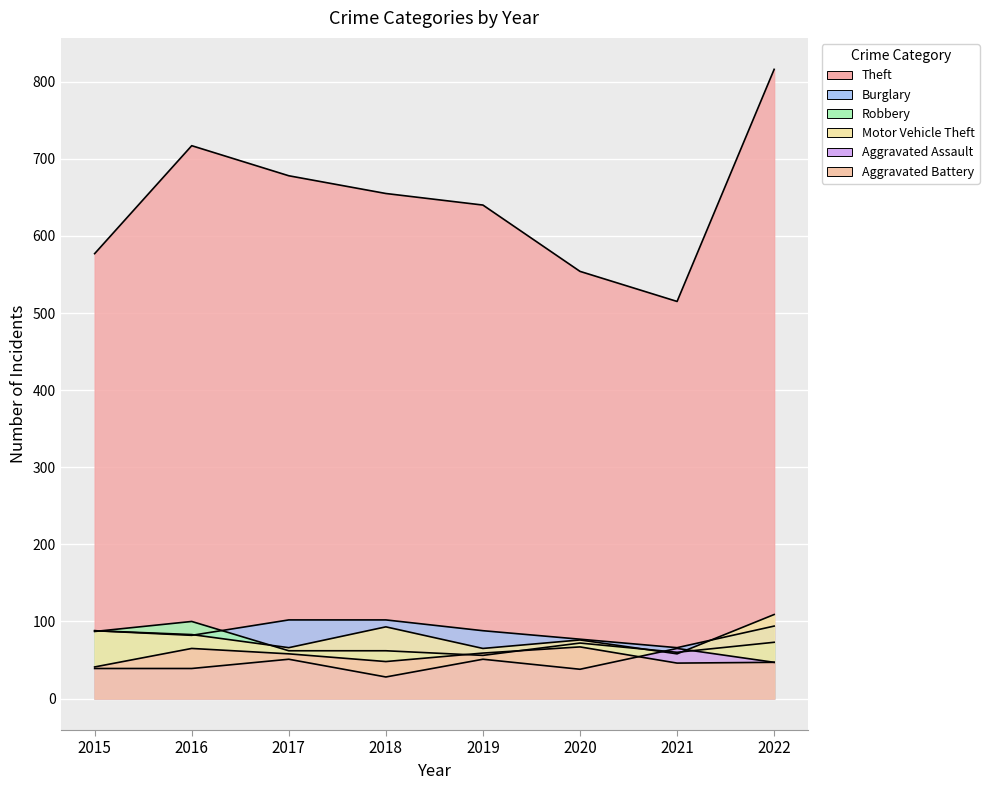

What is the difference between the second highest and minimum values in the Aggravated Assault series?

23